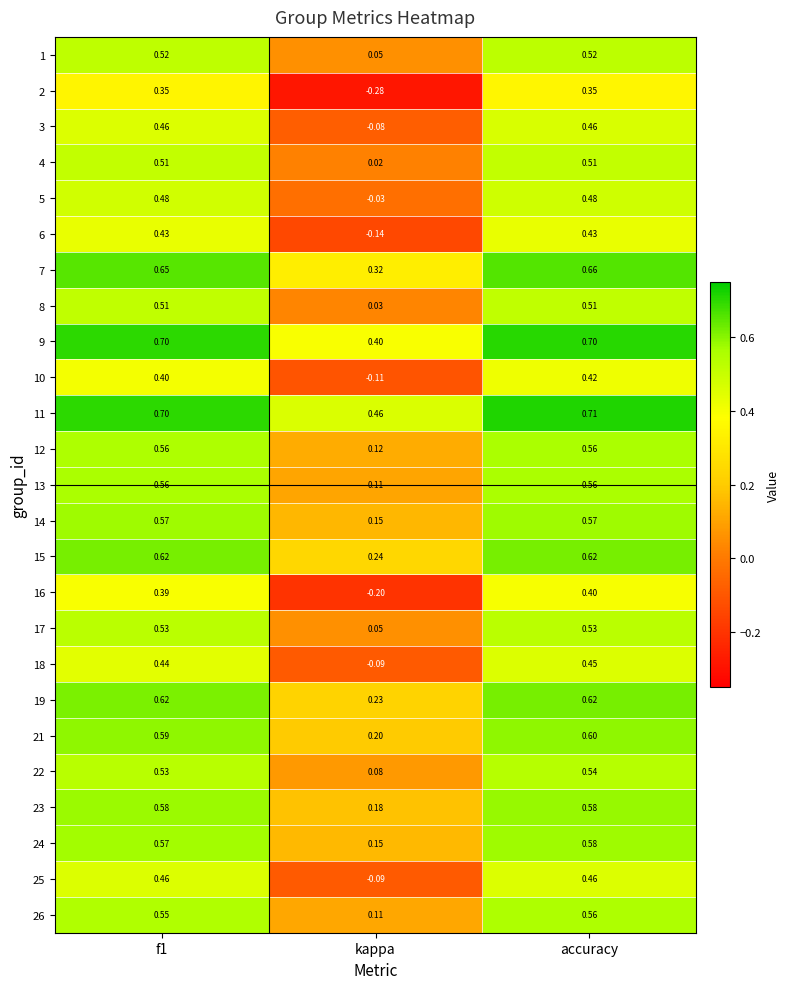

At which label is 17 closest to 0?

kappa